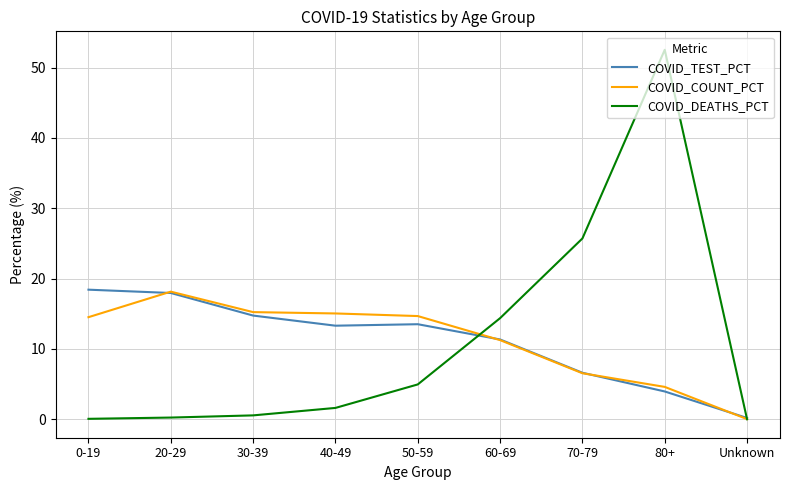

What is the sum of the COVID_DEATHS_PCT values at 50-59 and 80+?

57.5